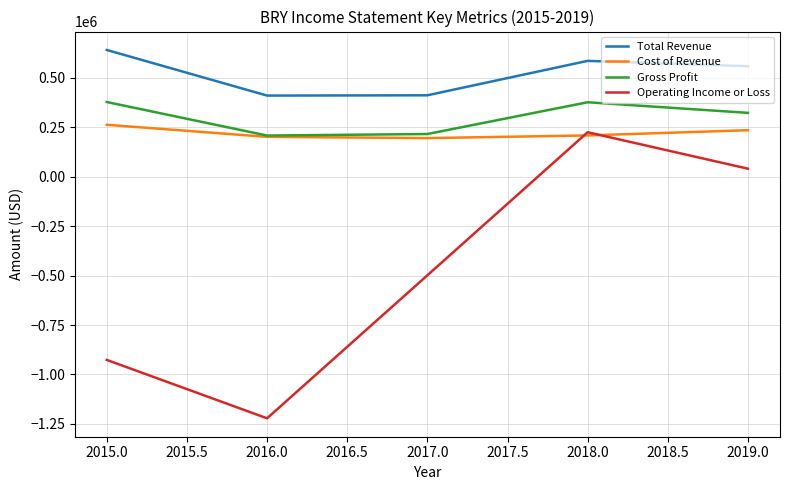

What is the difference between the highest and lowest values at 2017.0?

910700